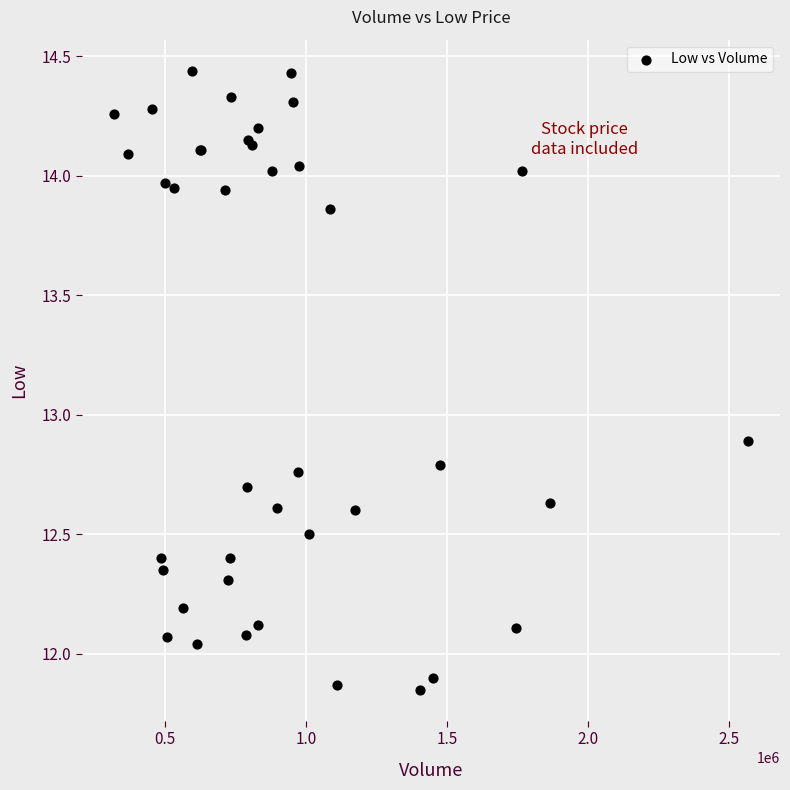

What Y value in the scatter plot is closest to 13?

12.9